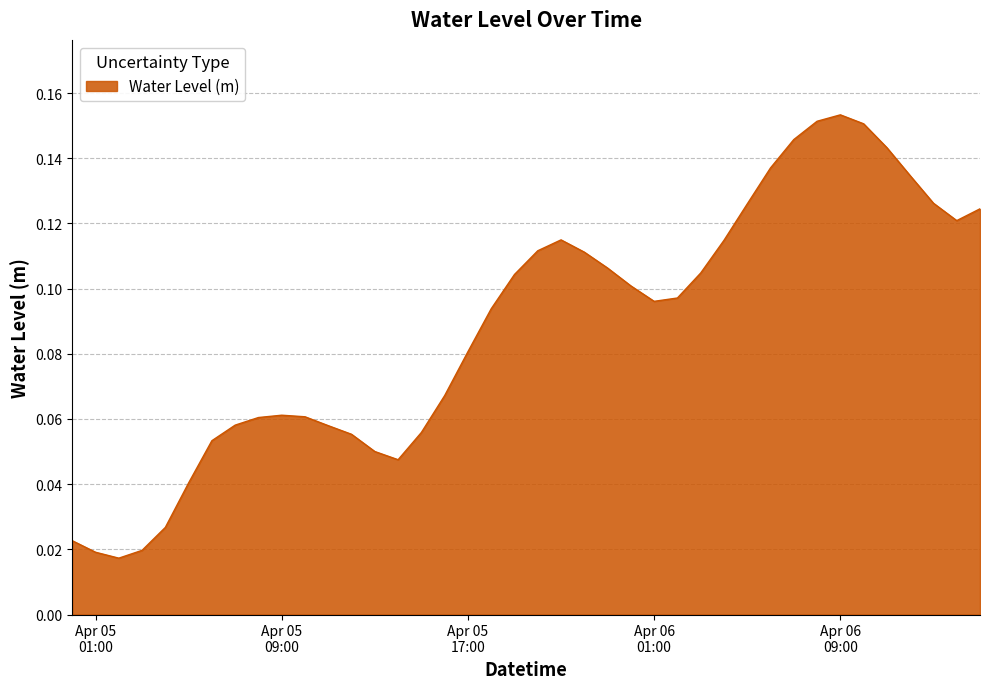

What is the average value?

0.1